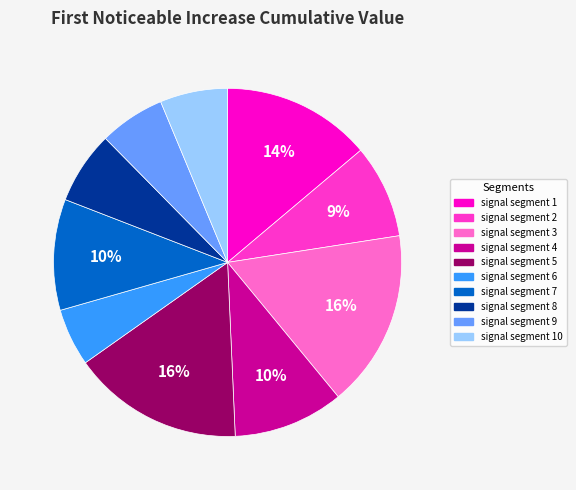

To the nearest percent, what portion does signal segment 5 represent?

16%